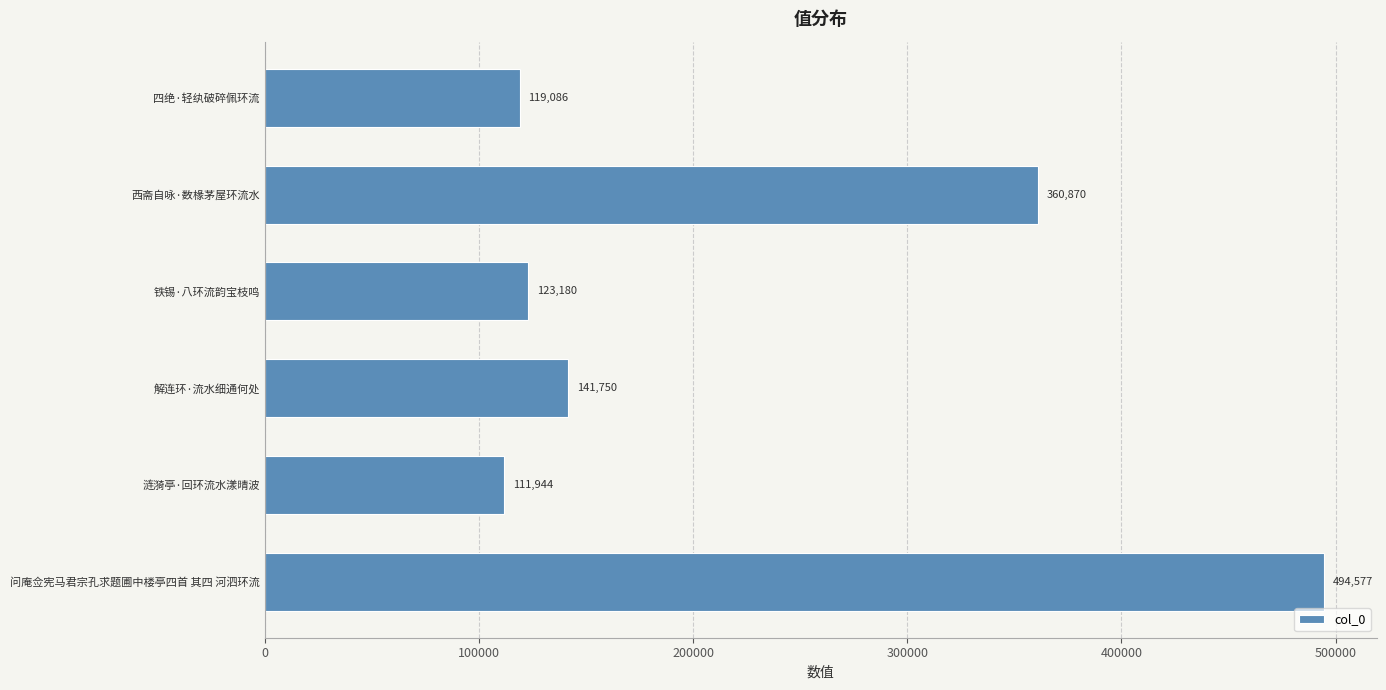

What is the sum of all values?

1351407